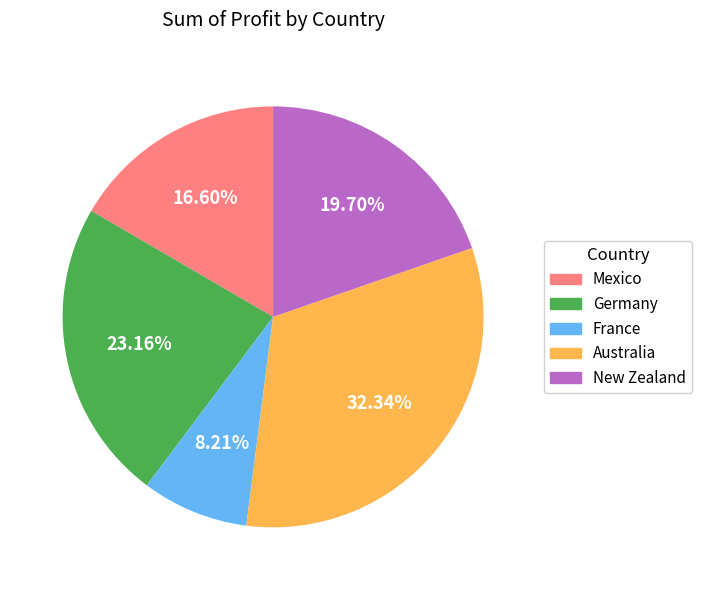

Rank the categories by value from highest to lowest.

Australia, Germany, New Zealand, Mexico, France